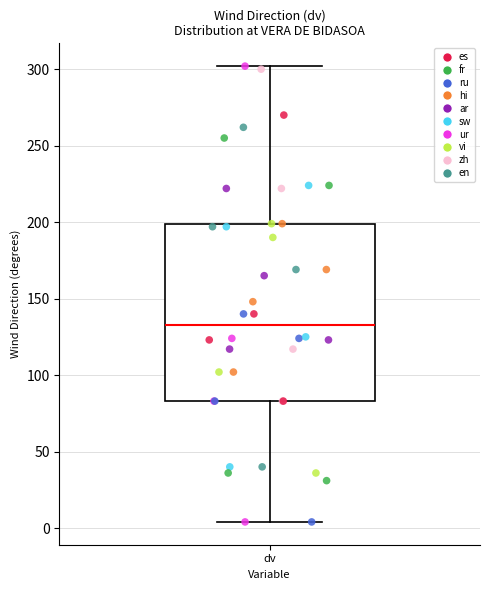

Transcribe this box plot: give where the median line is, the range the box spans, and where the two whiskers end, as read against the y-axis. The values are not printed on the chart, so give them approximately, as read against the axis.

median 135, box 85 to 200, whiskers 5 to 300